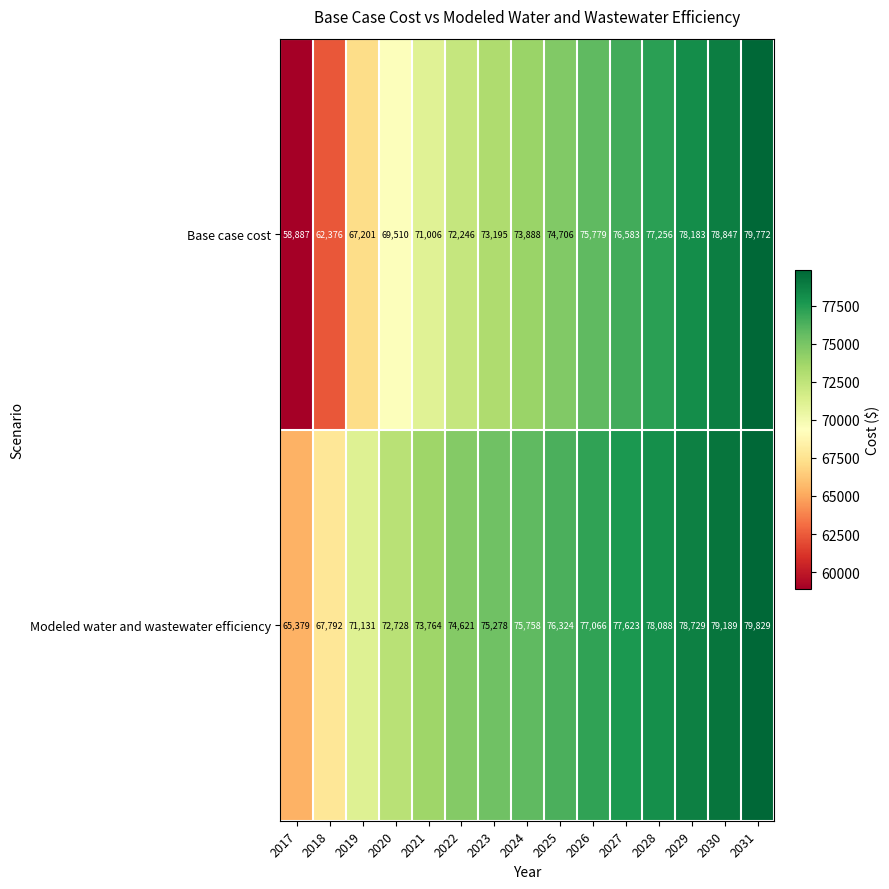

What is the difference between the highest and lowest values at 2017?

6492